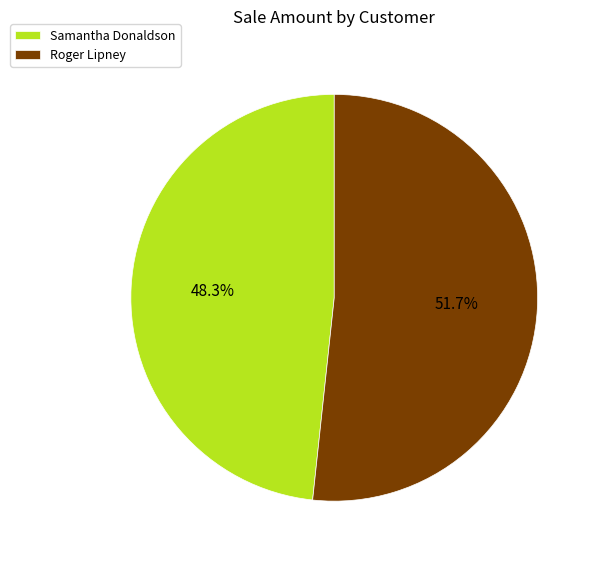

To the nearest percent, what portion does Samantha Donaldson represent?

48%